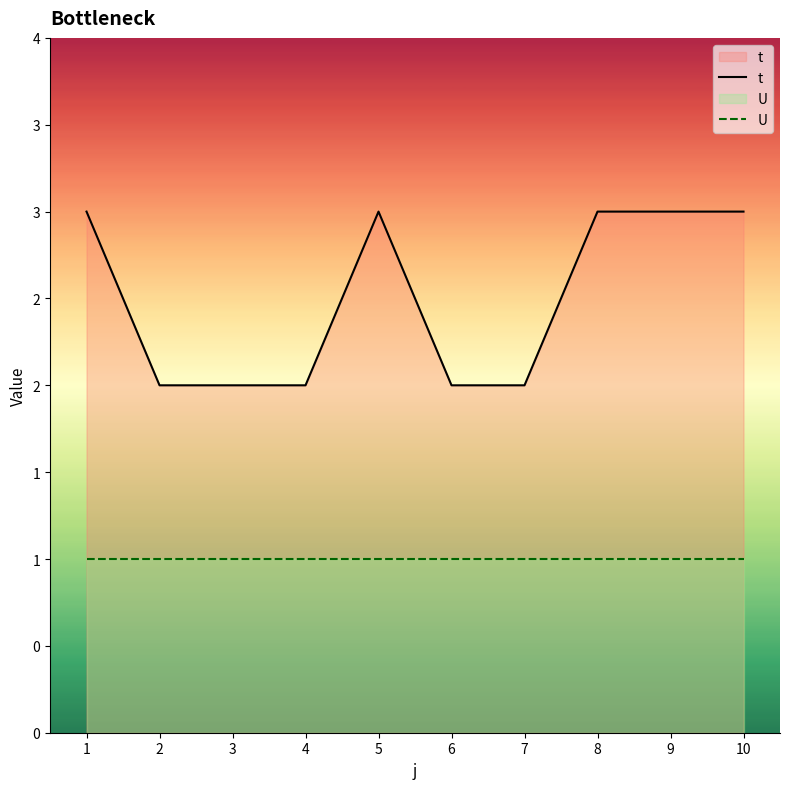

The value of U at 4 is 2. True or false?

False